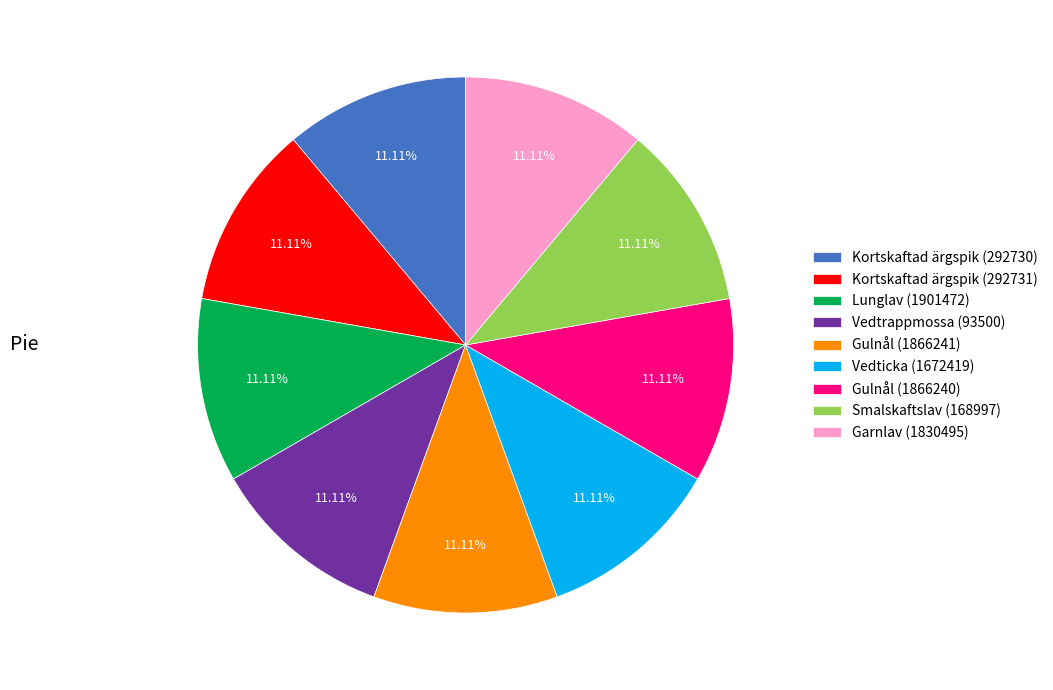

True or false: Garnlav (1830495) accounts for 11% of the total.

True